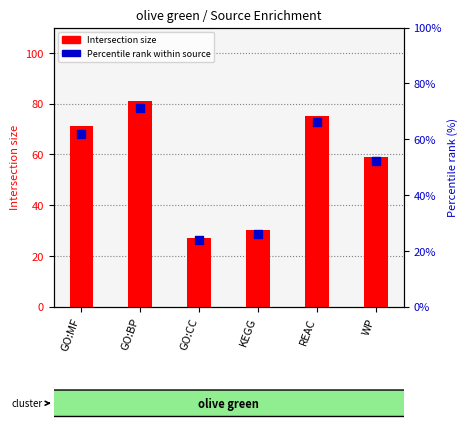

What is the total value across all series at GO:BP?

152